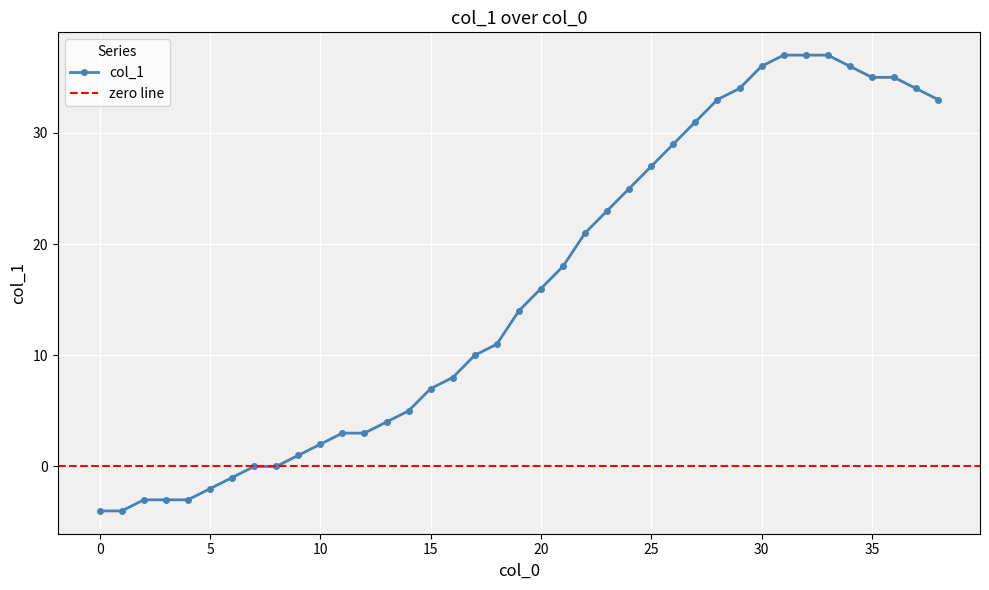

List the labels in order of value, smallest first.

0, 1, 2, 3, 4, 5, 6, 7, 8, 9, 10, 11, 12, 13, 14, 15, 16, 17, 18, 19, 20, 21, 22, 23, 24, 25, 26, 27, 28, 38, 29, 37, 35, 36, 30, 34, 31, 32, 33